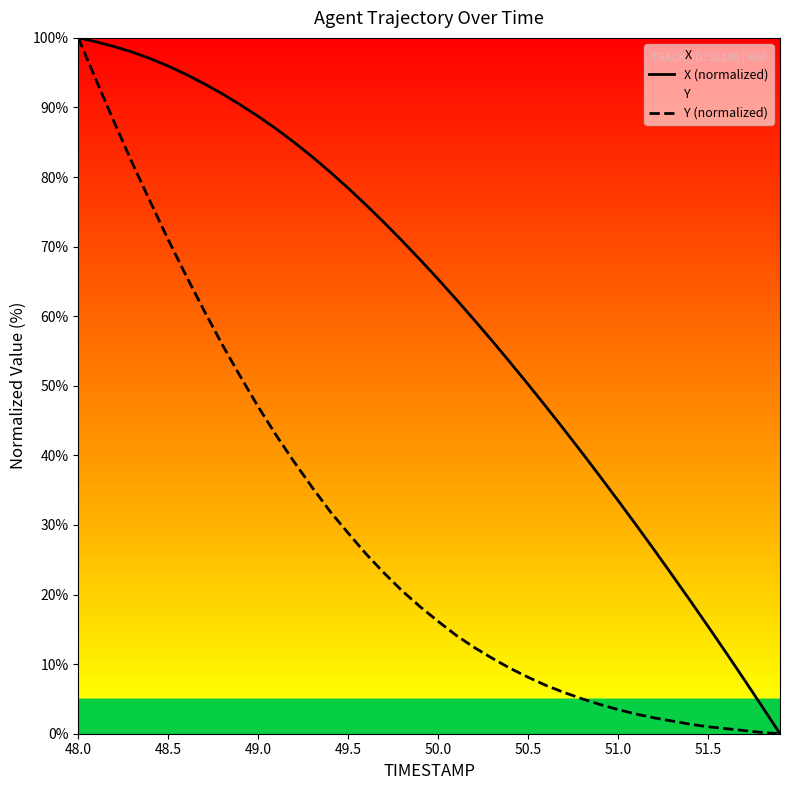

At which label does Y (normalized) reach its peak?

48.0